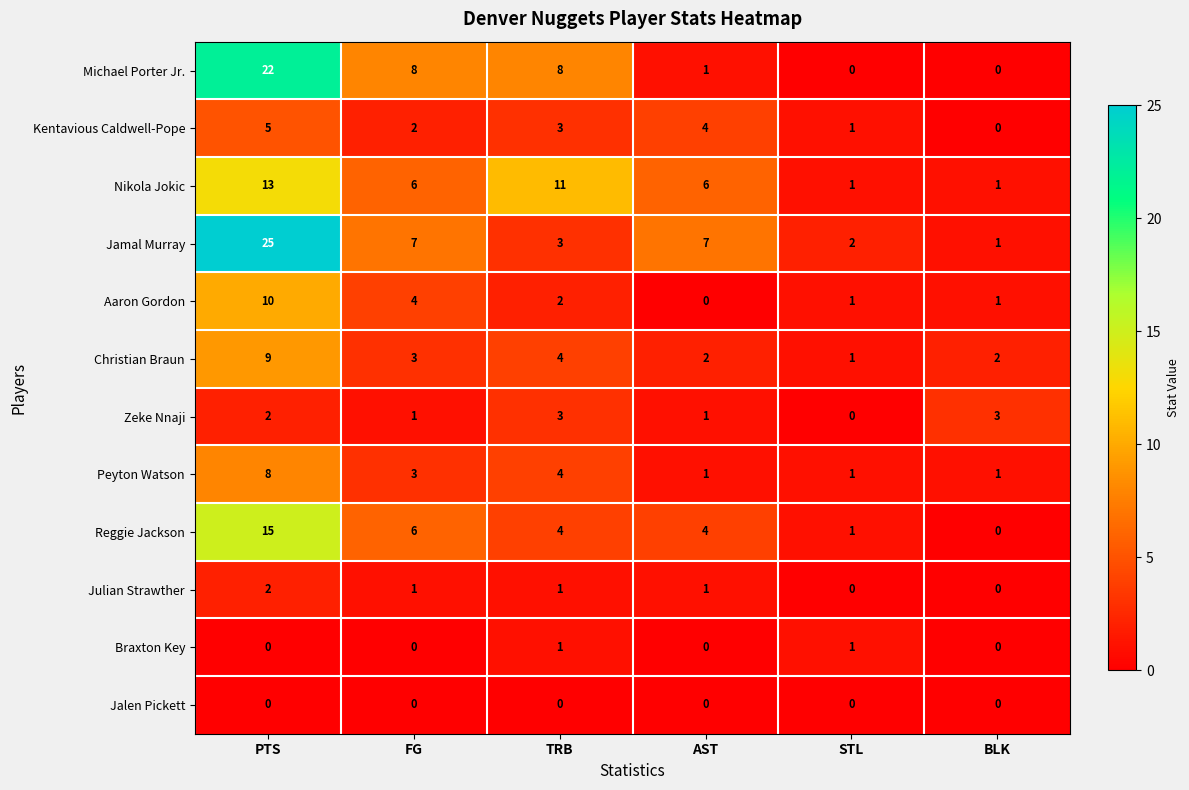

The value of Michael Porter Jr. at FG is 8. True or false?

True